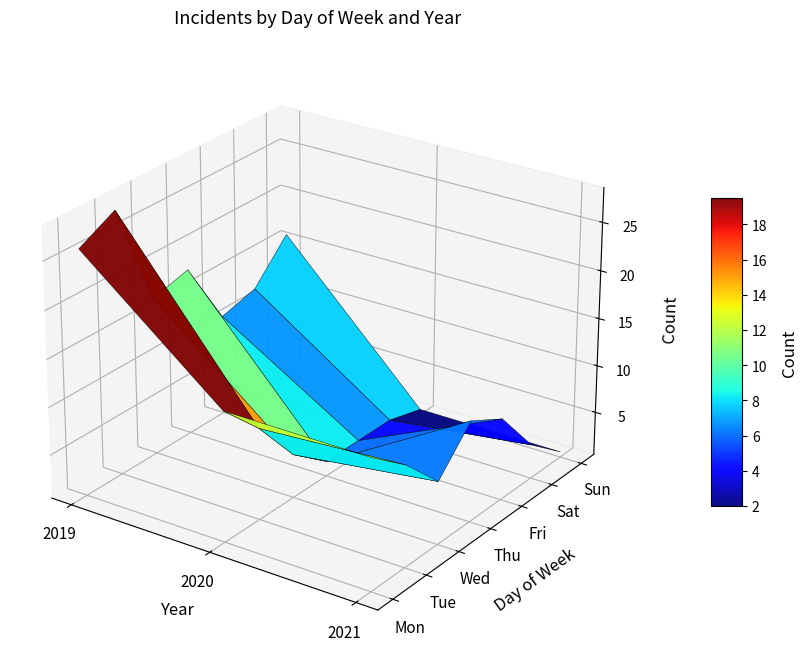

Is the value of Sat at 2021 greater than the value of Wed at 2020?

No